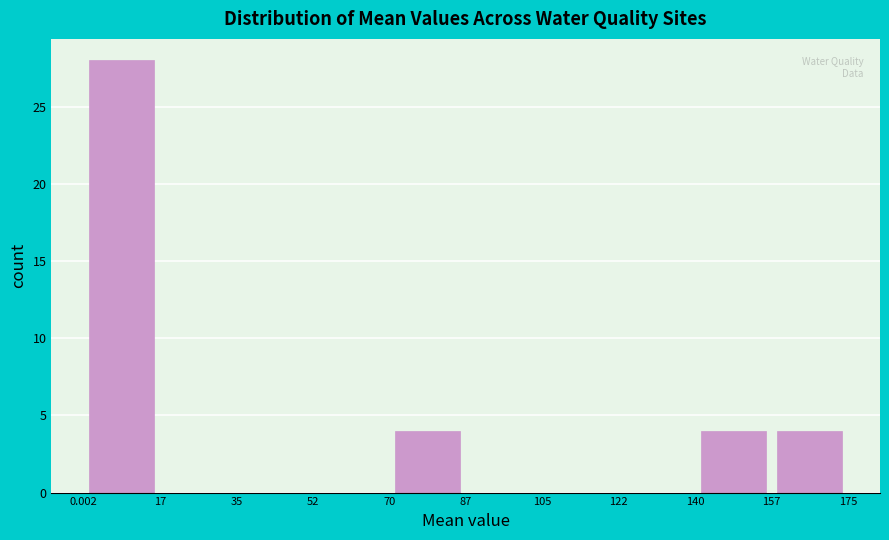

Reading left to right, list every bar in this chart as the range it spans on the x-axis followed by its height. The values are not printed on the chart, so give them approximately, as read against the axis.

0.002 to 17: 28
17 to 35: 0
35 to 52: 0
52 to 70: 0
70 to 87: 4
87 to 105: 0
105 to 122: 0
122 to 140: 0
140 to 157: 4
157 to 175: 4